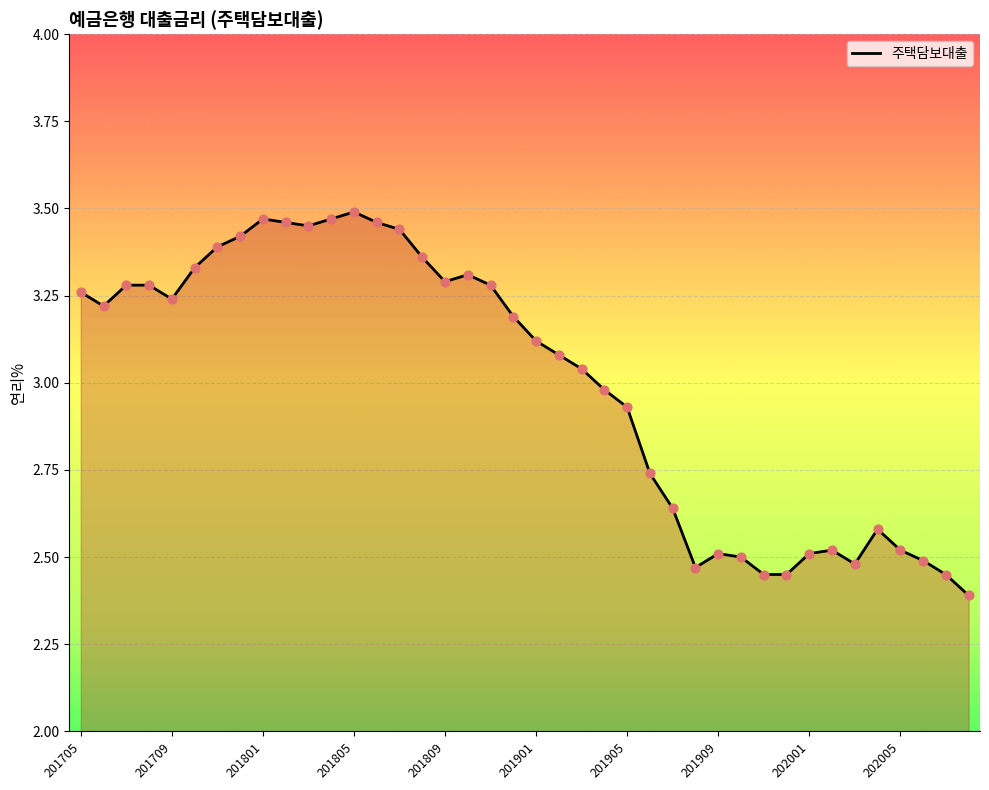

What is the difference between the maximum and minimum values?

1.1